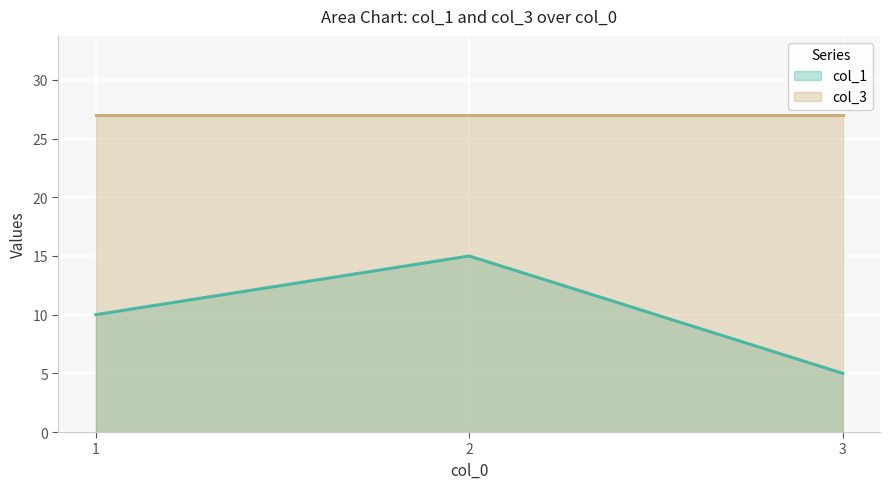

Between 3 and 1, which is larger?

1